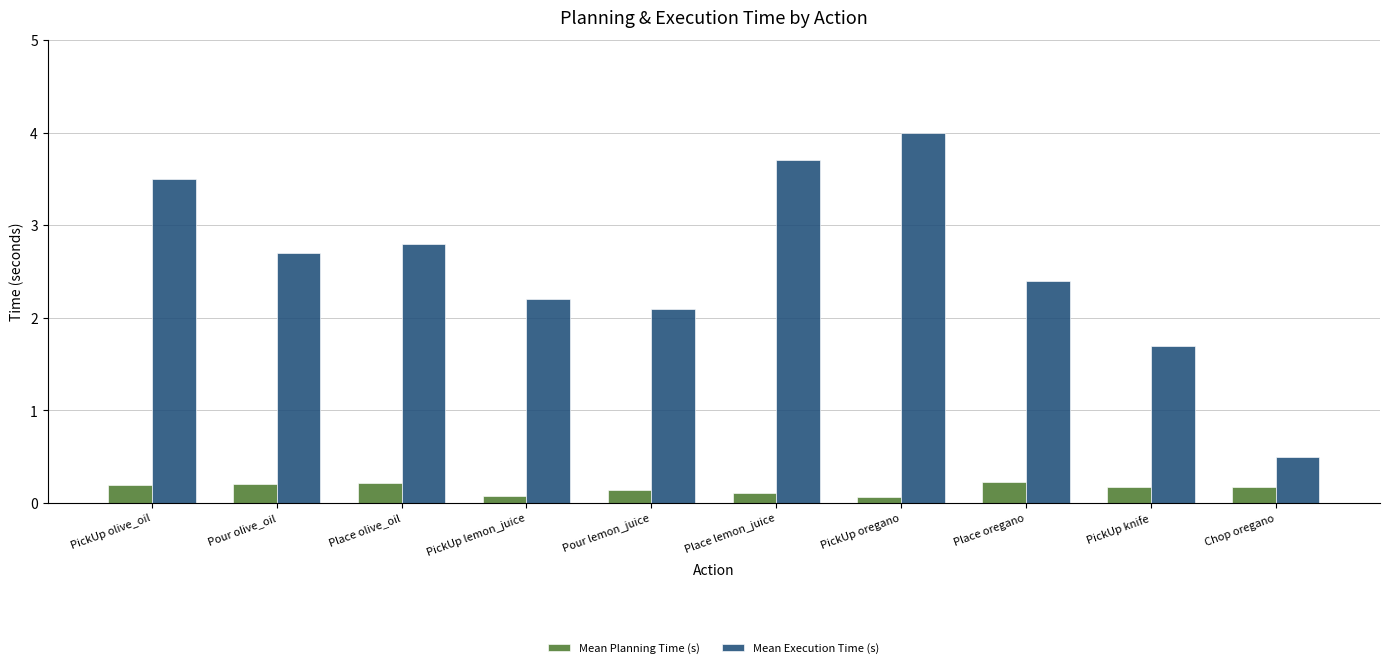

At PickUp oregano, list the series in order from largest to smallest.

Mean Execution Time (s), Mean Planning Time (s)